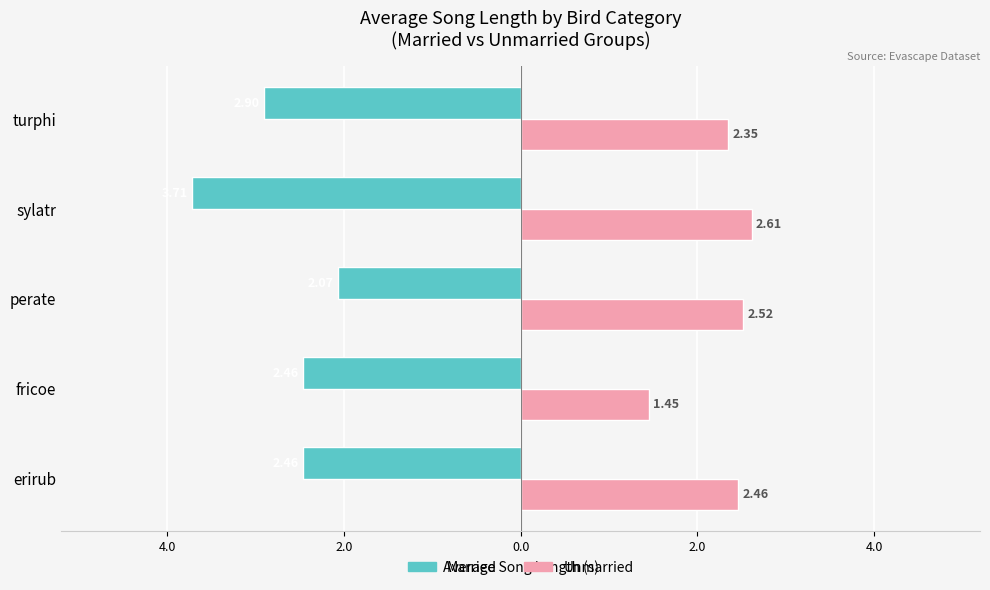

What are all the series names shown in the legend?

Married, Unmarried